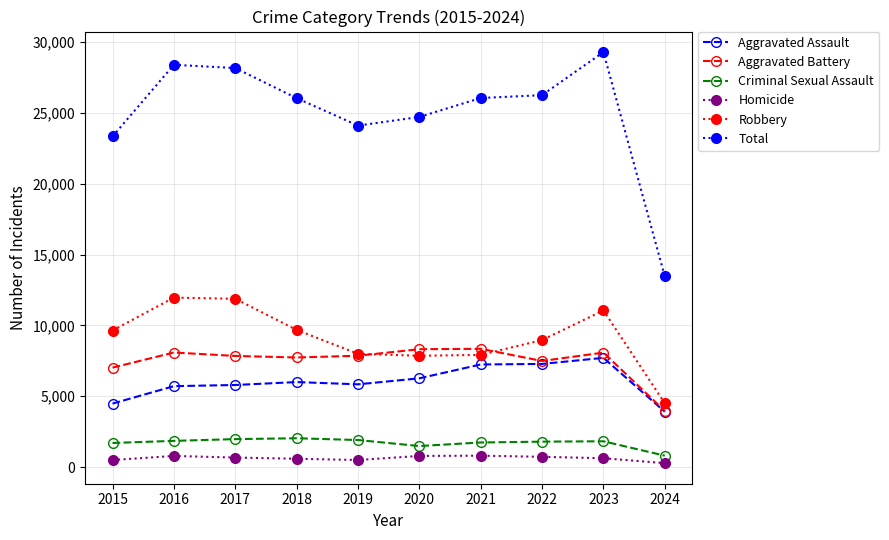

Between 2016 and 2024, which series saw the biggest shift?

Total